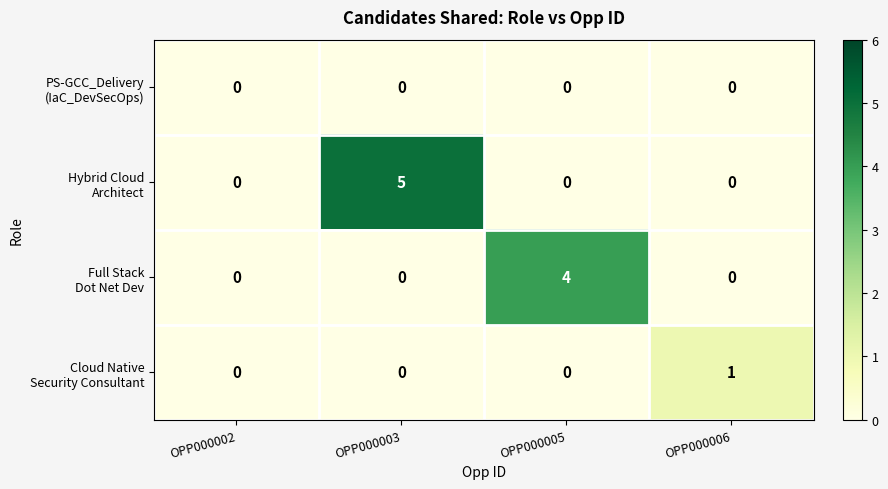

Which category has the highest value across all series?

OPP000003